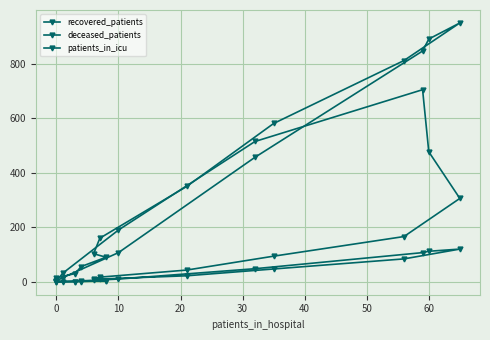

What is the label of the 3rd point from the left?

10